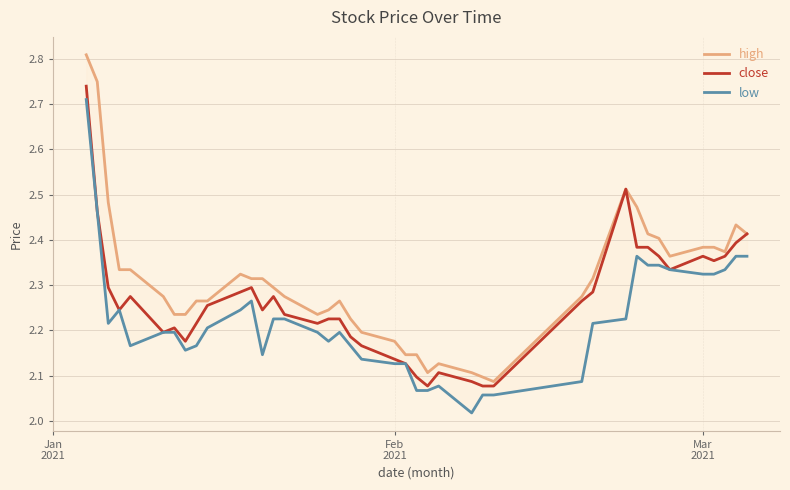

How many series are shown in this chart?

3